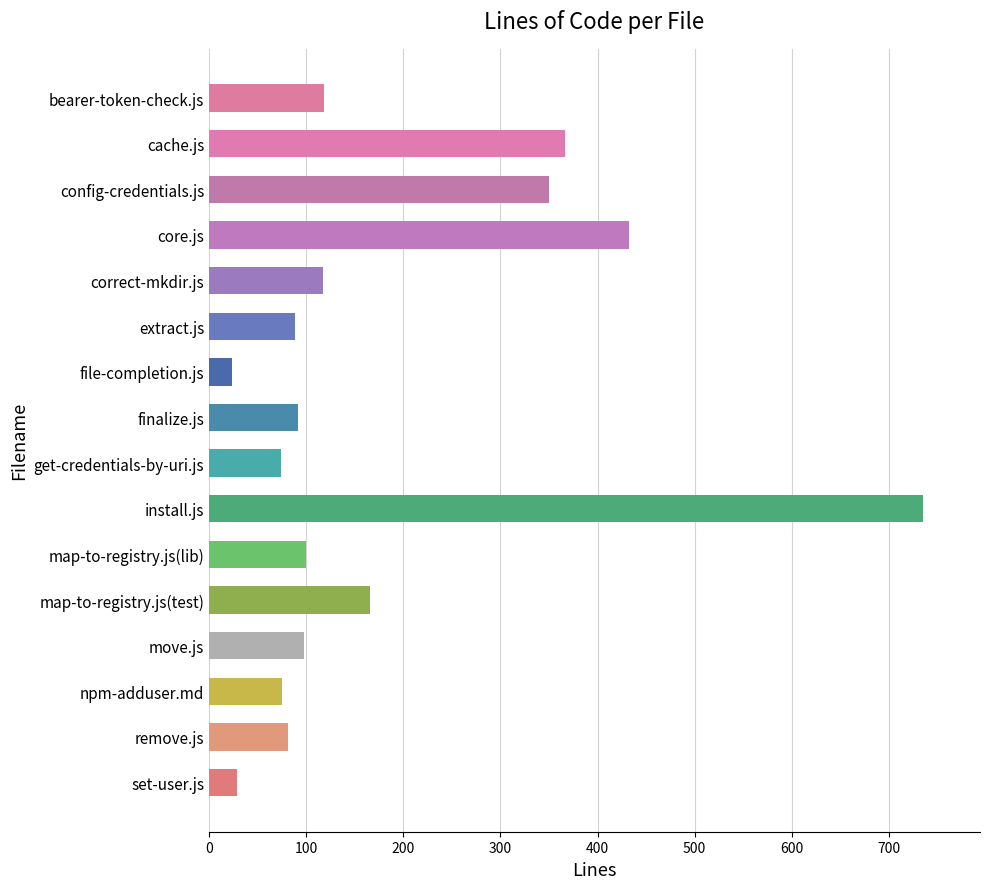

What is the minimum value shown in the chart?

24